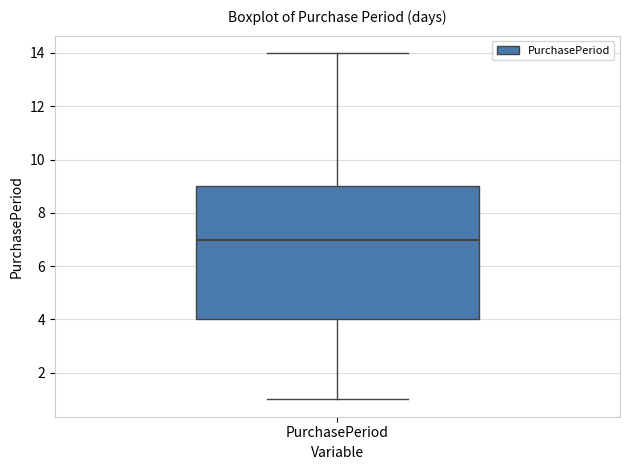

Where does the lower whisker of the box for PurchasePeriod end on the y-axis? The values are not printed on the chart, so give them approximately, as read against the axis.

1